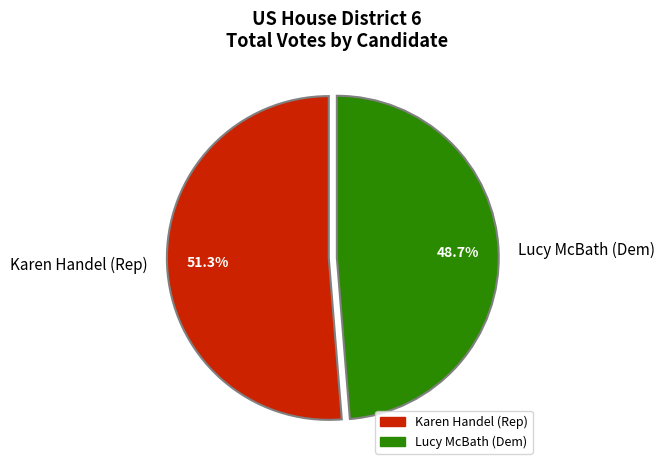

Which category has the biggest portion of the pie?

Karen Handel (Rep)